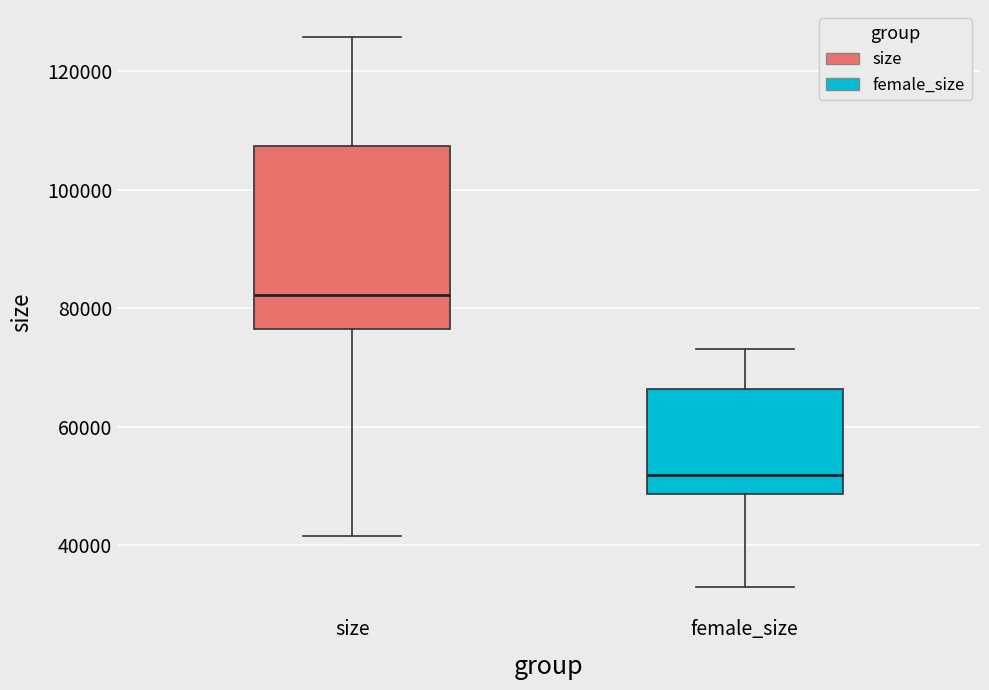

Reading left to right, read every box against the y-axis: the position of its median line, the range the box covers, and the ends of its whiskers. The values are not printed on the chart, so give them approximately, as read against the axis.

size: median 82000, box 76000 to 108000, whiskers 42000 to 126000
female_size: median 52000, box 48000 to 66000, whiskers 32000 to 74000